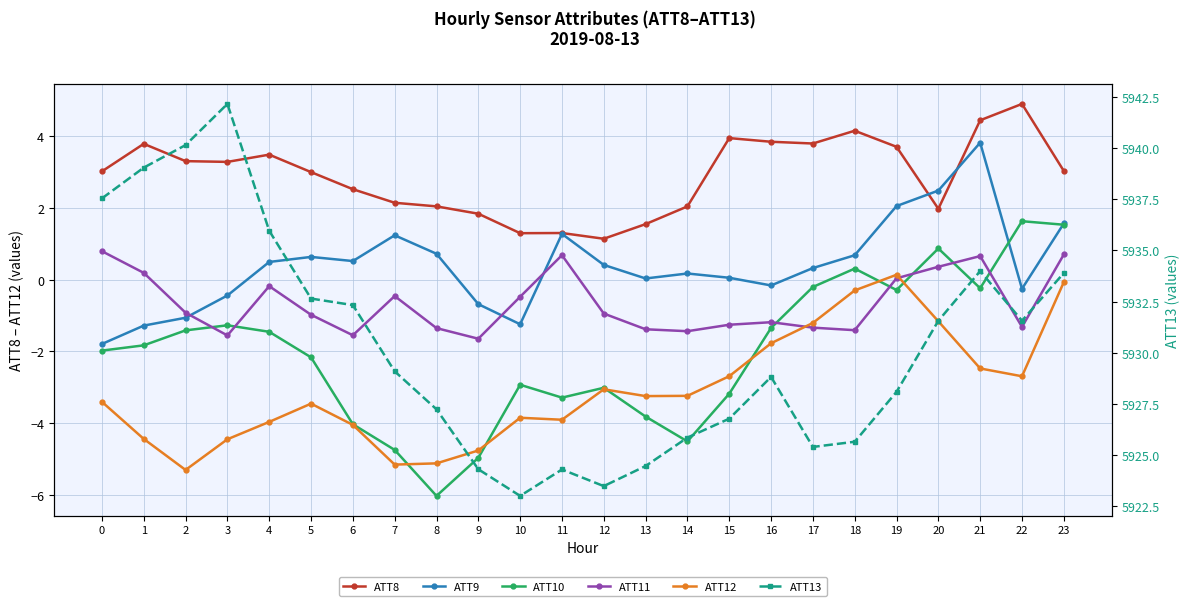

Rank the series by their maximum value, from highest to lowest.

ATT13, ATT8, ATT9, ATT10, ATT11, ATT12